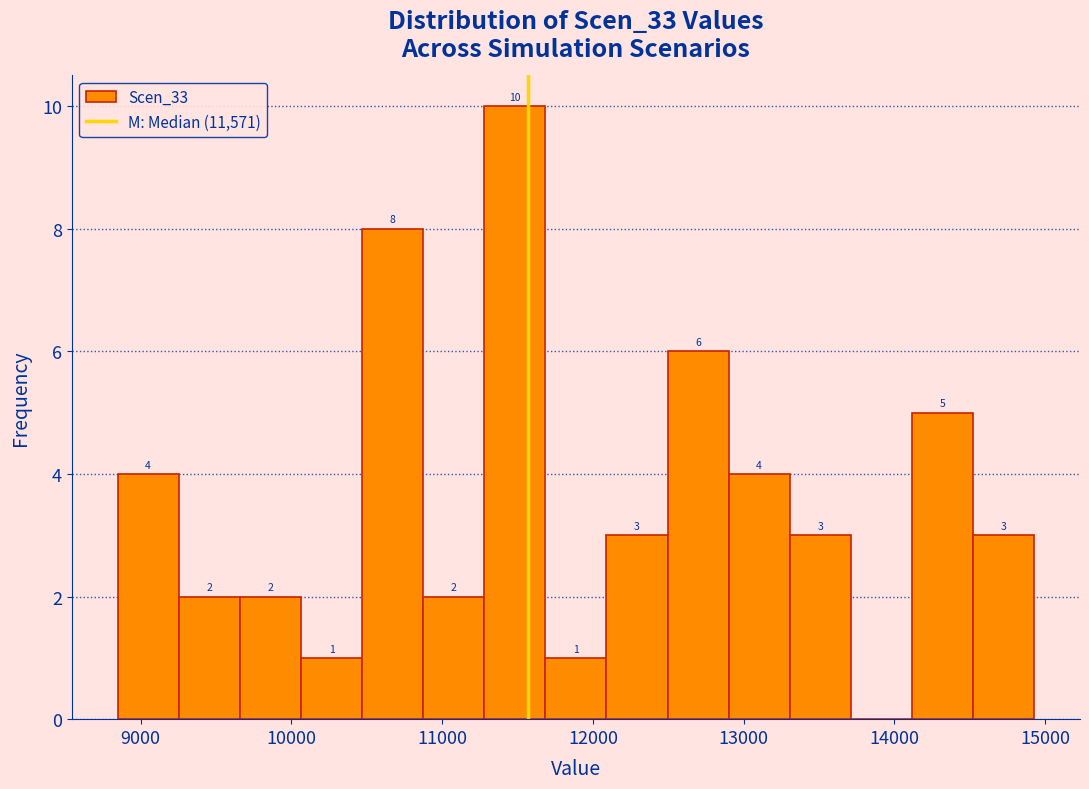

Over which range of the x-axis is the bar tallest?

11300 to 11700